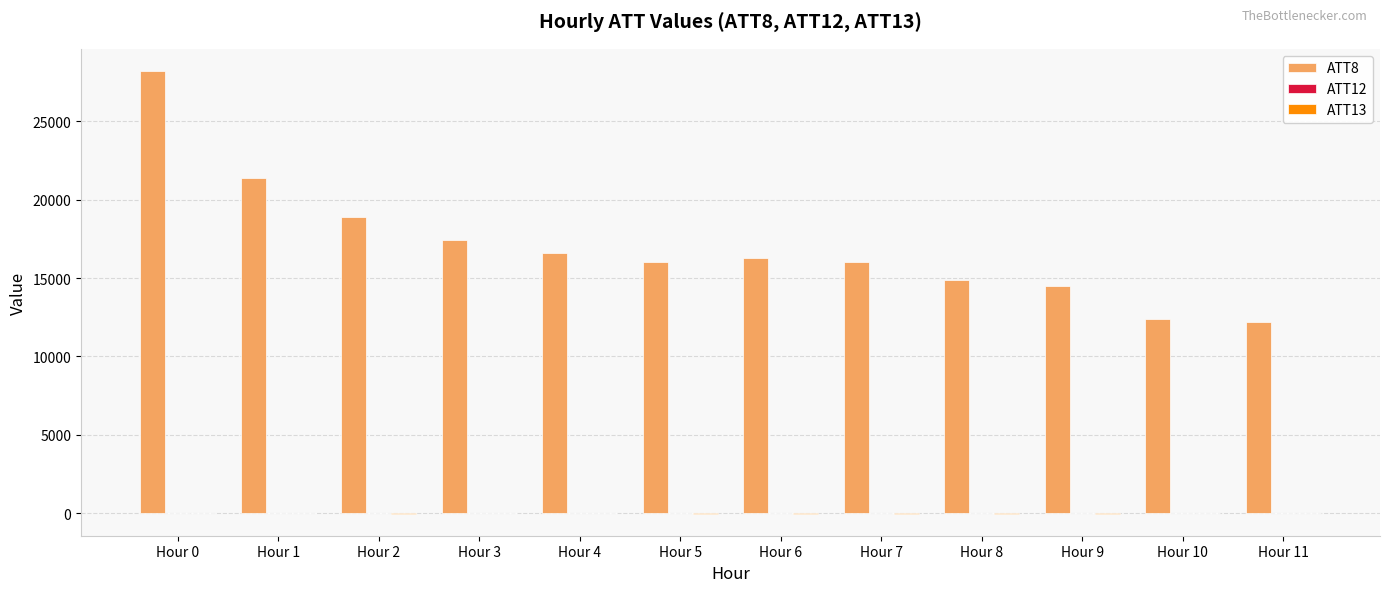

Which series has the largest total across all categories?

ATT8